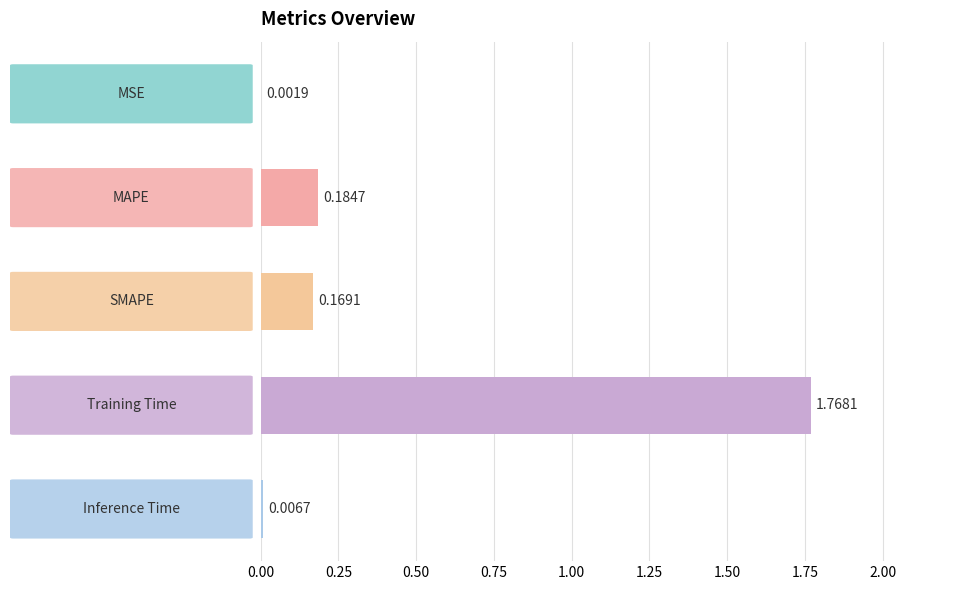

How many distinct data groups are displayed?

1